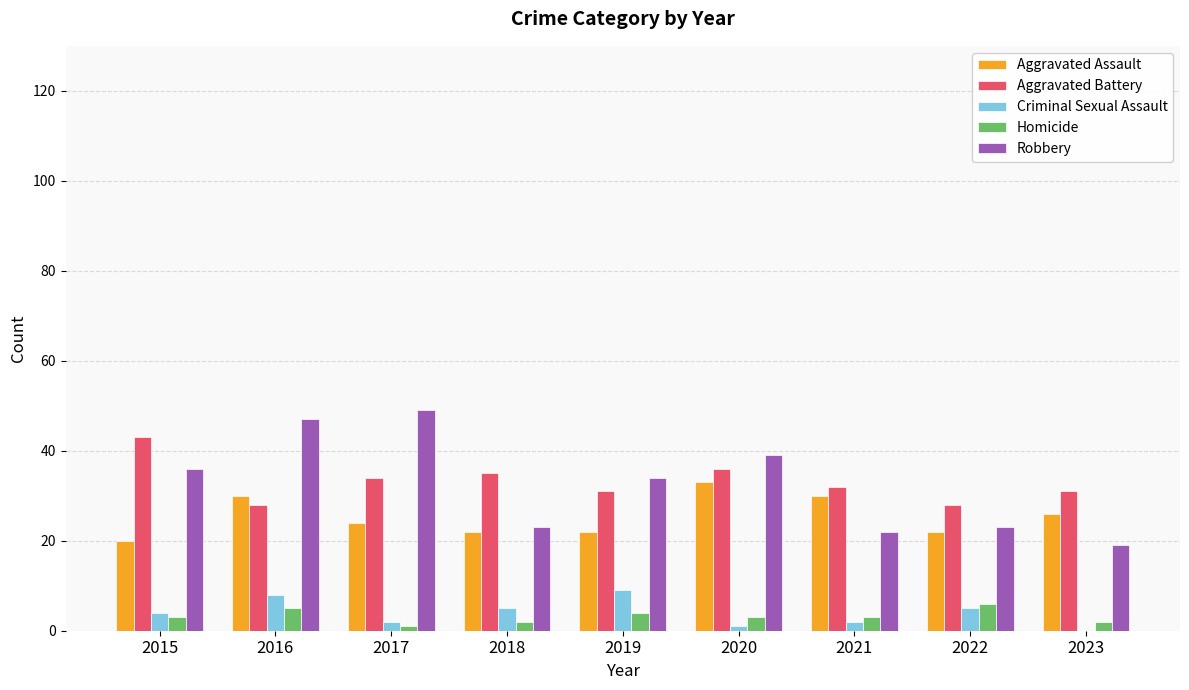

Reading right to left, extract all data points from this chart.

Aggravated Assault: 26	22	30	33	22	22	24	30	20
Aggravated Battery: 31	28	32	36	31	35	34	28	43
Criminal Sexual Assault: 0	5	2	1	9	5	2	8	4
Homicide: 2	6	3	3	4	2	1	5	3
Robbery: 19	23	22	39	34	23	49	47	36